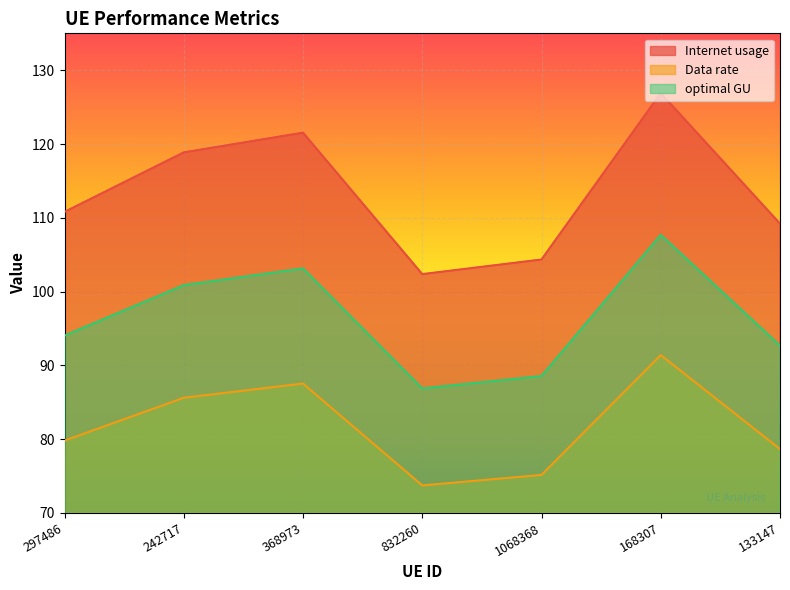

How many lines are shown in the chart?

3